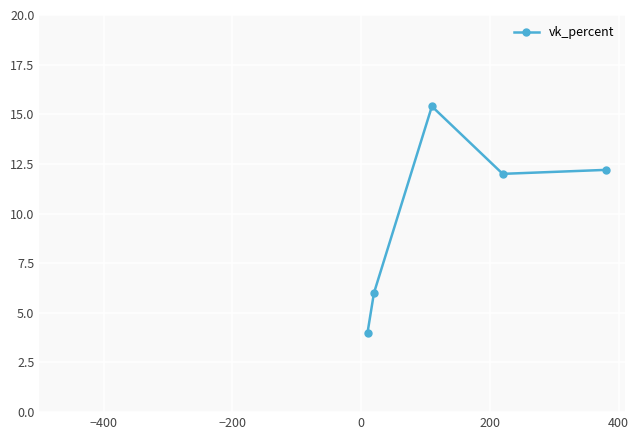

What is the greatest value displayed?

15.4